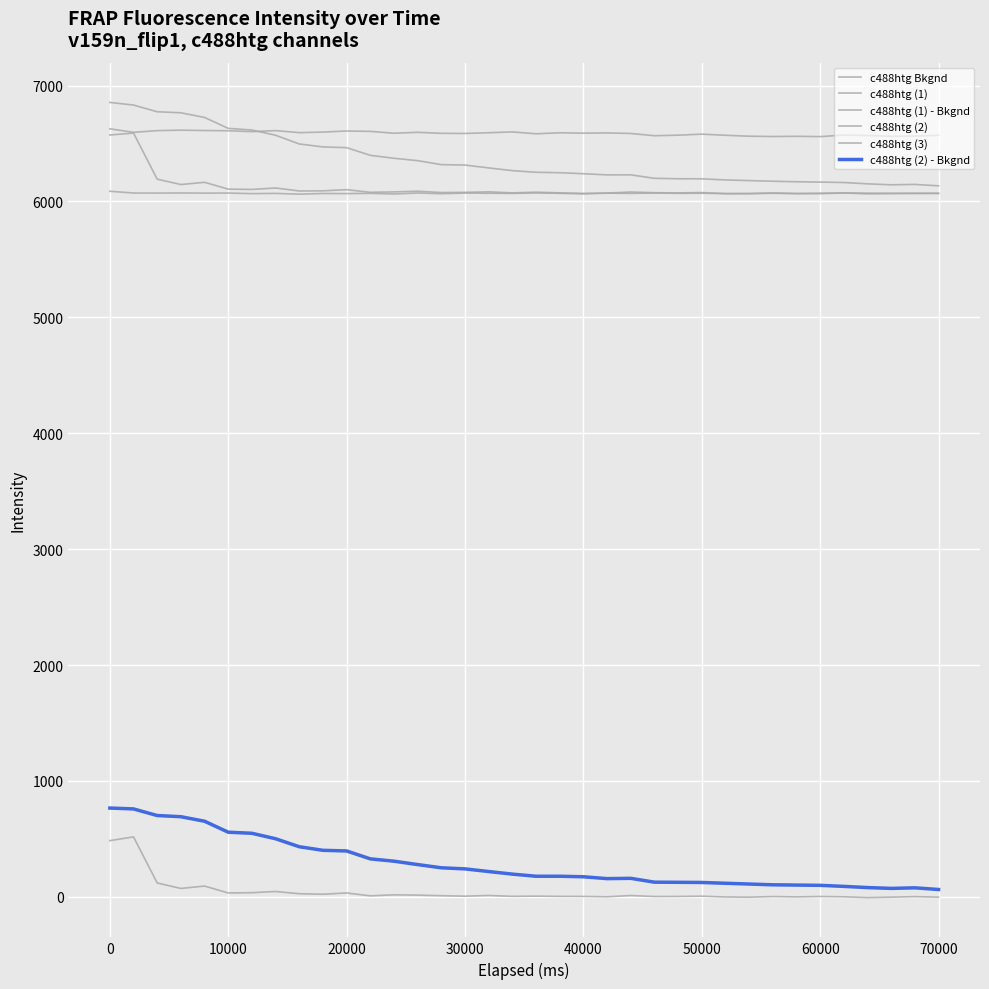

Is this an area chart (filled region under the line)?

No